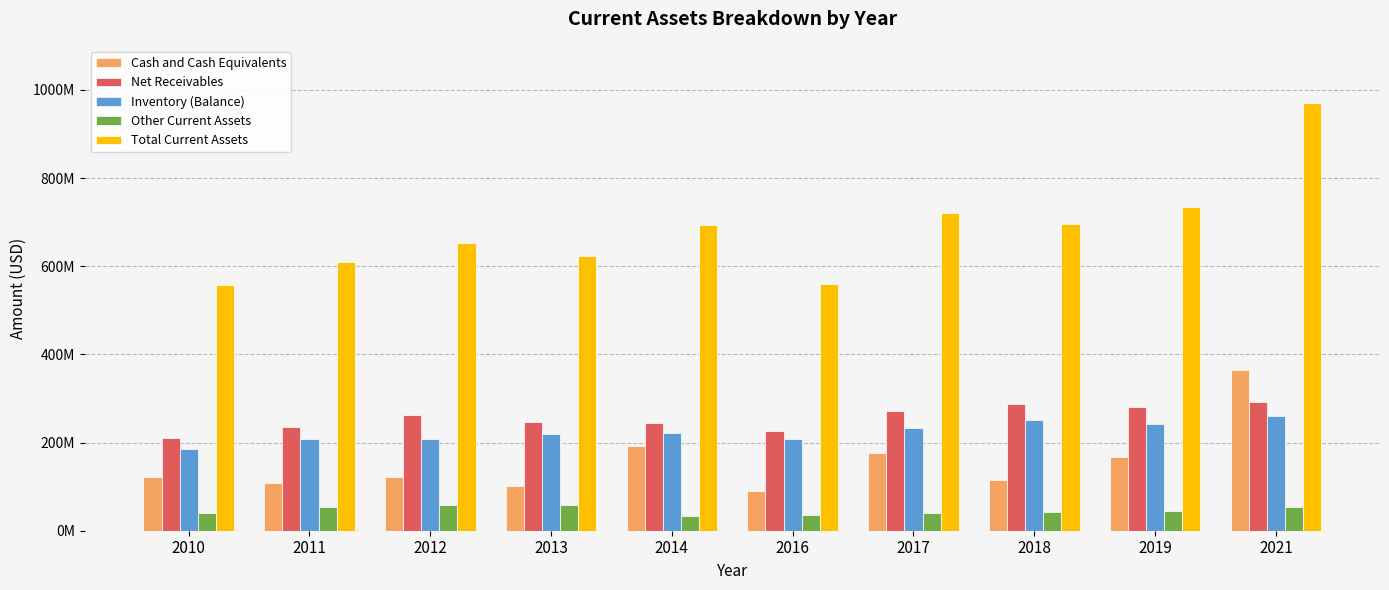

Between 2018 and 2019, which is larger?

2019